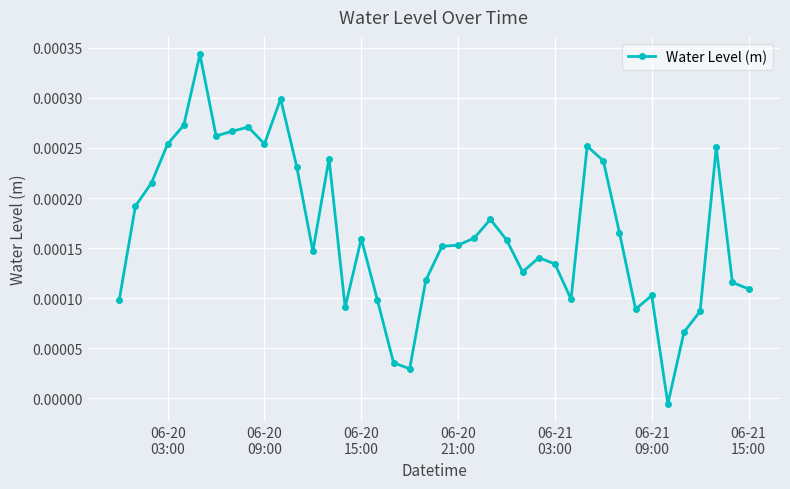

True or false: the data has more than 2 interior local peaks.

True